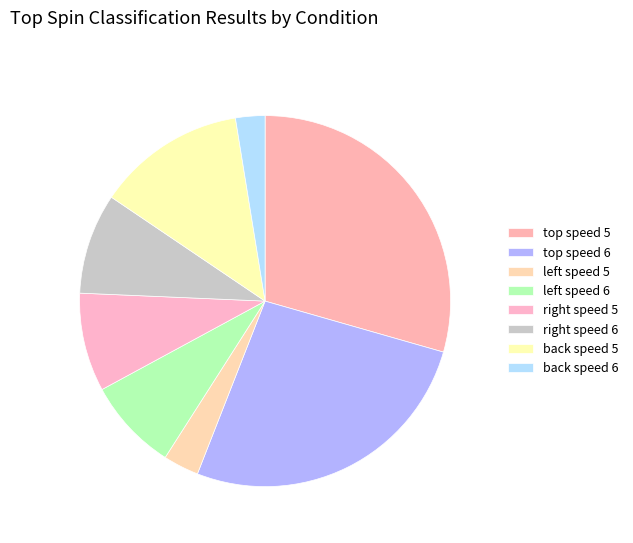

Which category has the biggest portion of the pie?

top speed 5